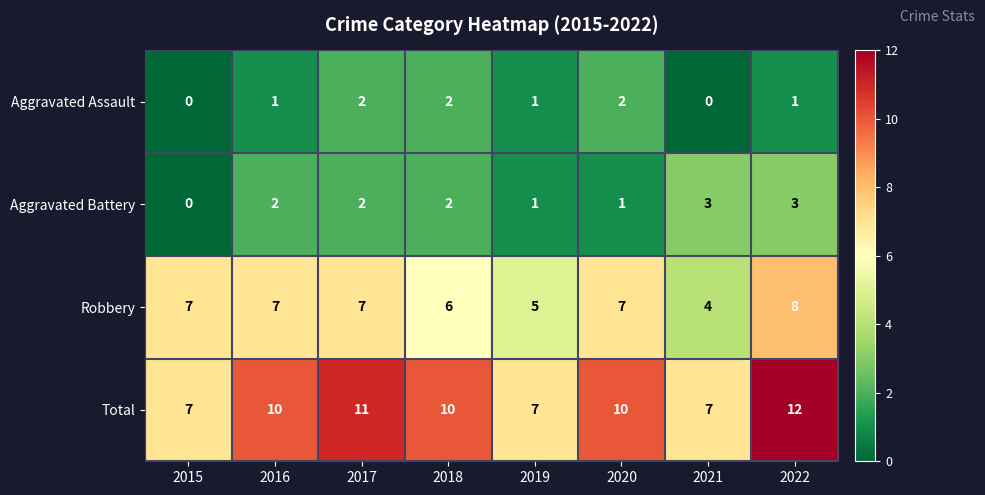

Which series has the widest spread of values?

Total